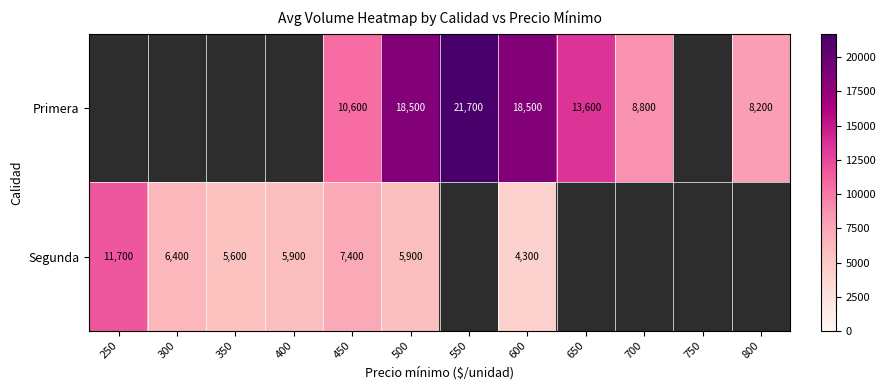

Between 500 and 450, which is larger?

500